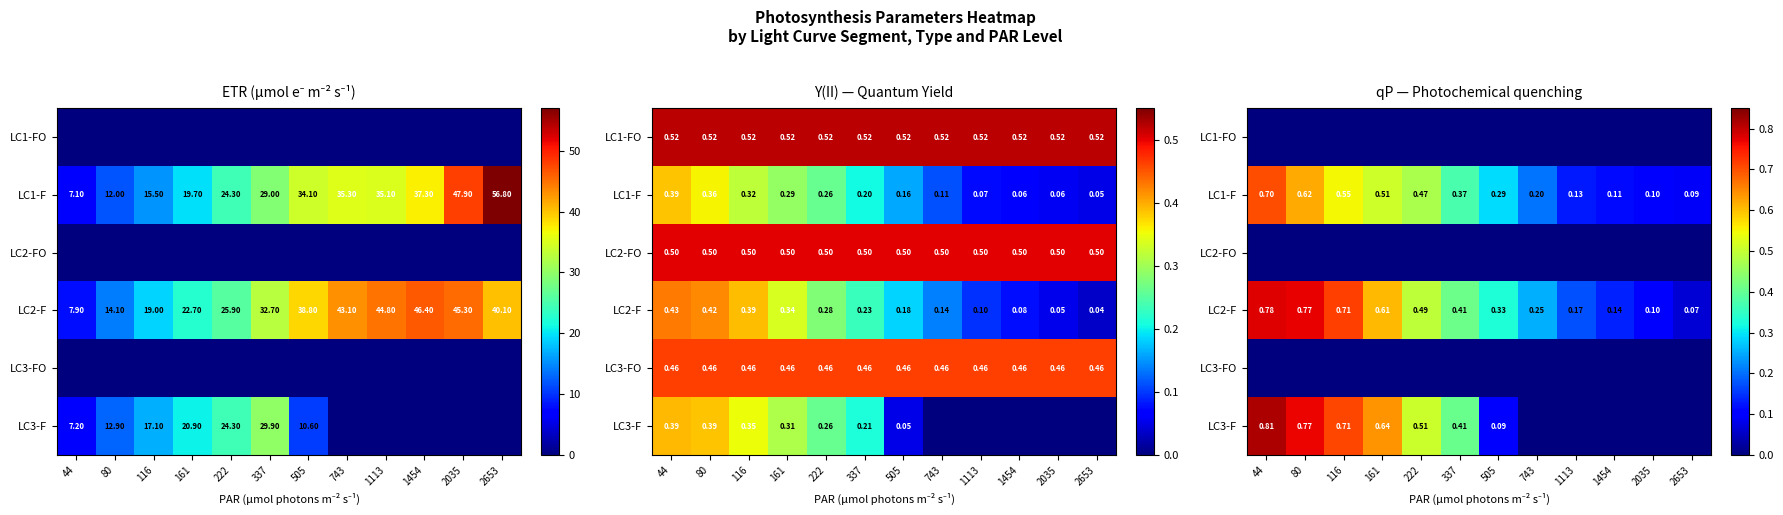

Which category has the highest value in the LC2-FO series?

44